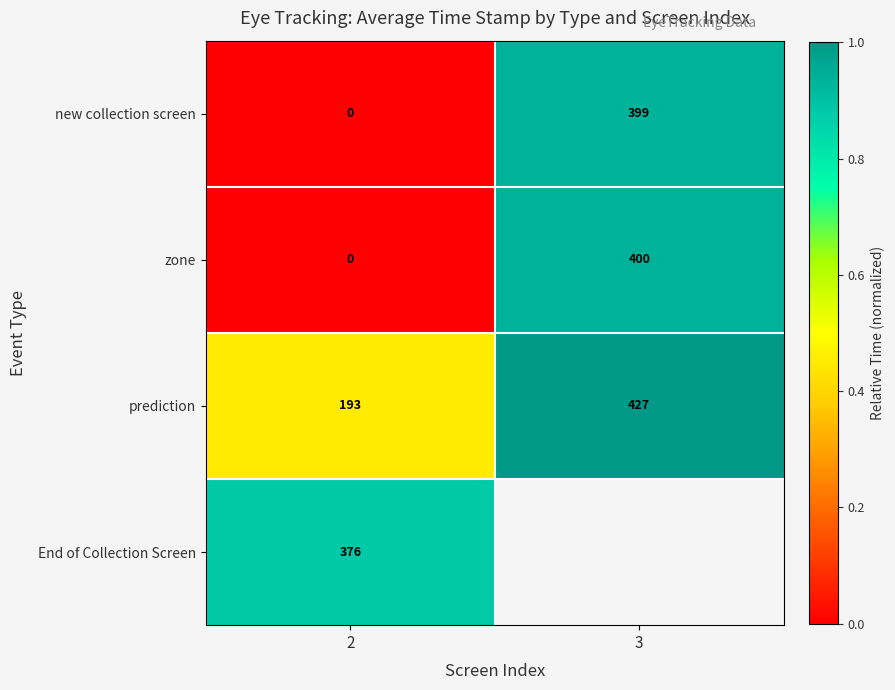

Between 3 and 2, which is larger?

3